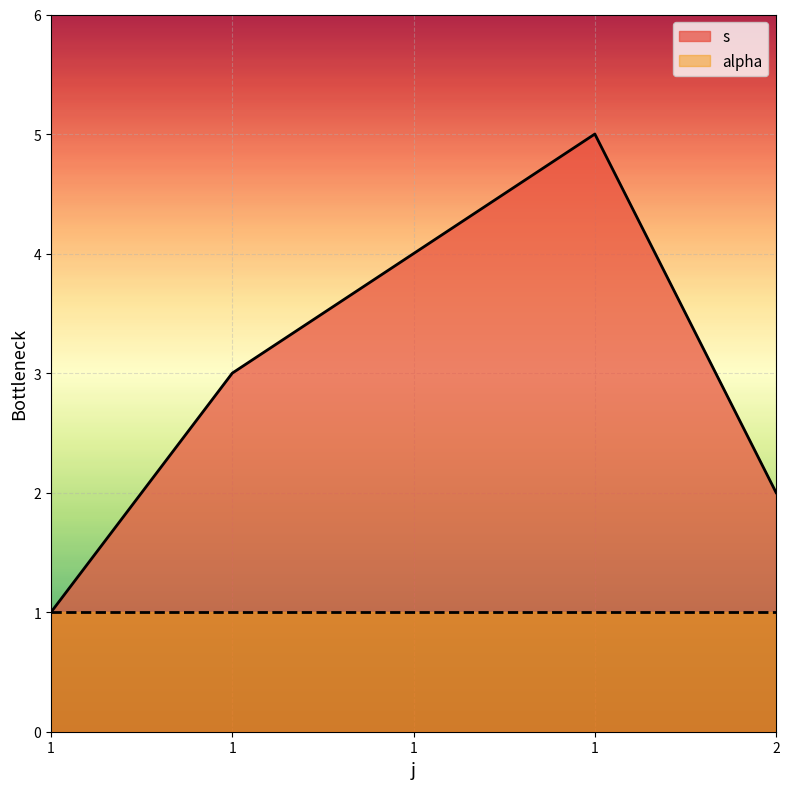

Reading right to left, extract all data points from this chart.

2	5	4	3	1